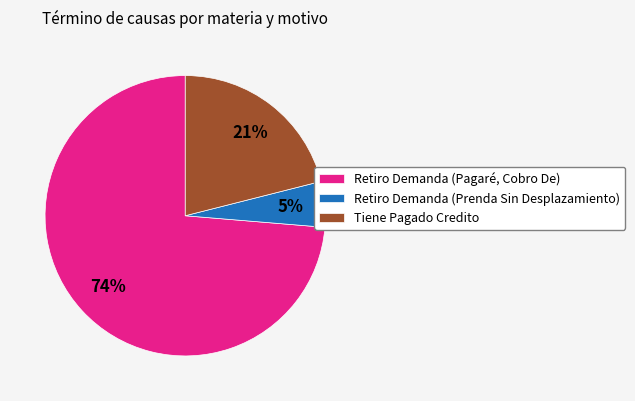

To the nearest percent, what is the average slice percentage?

33%